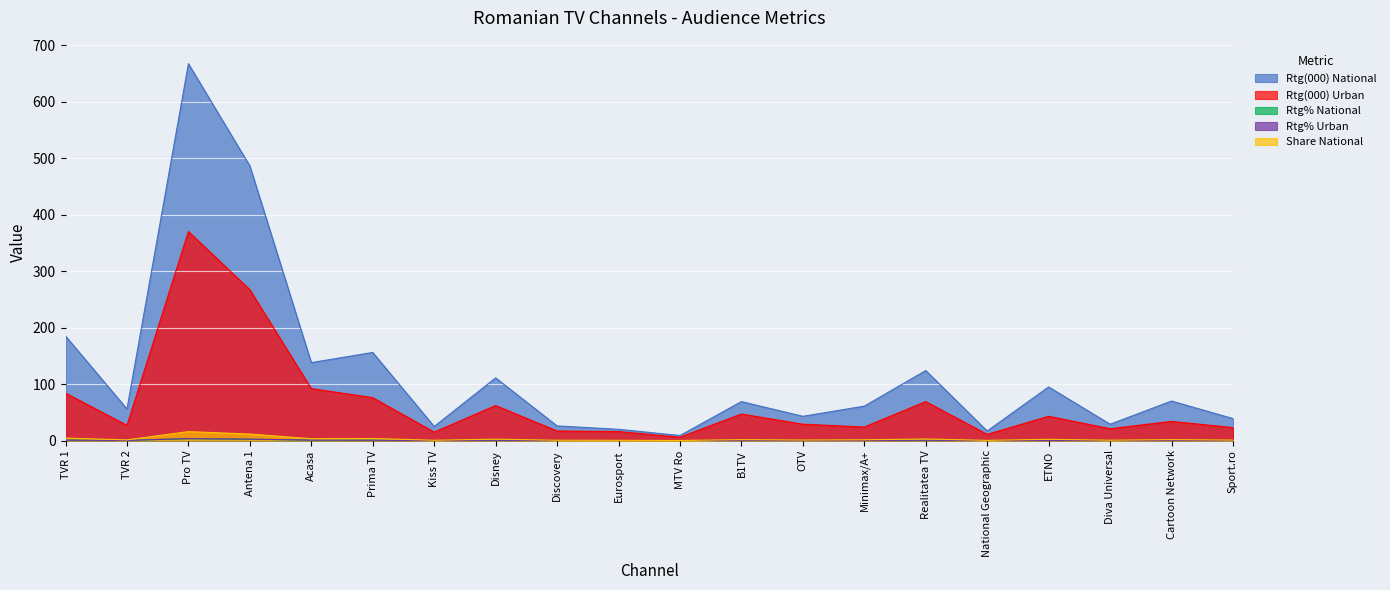

In Rtg% Urban, how many points are lower than both neighbors (excluding endpoints)?

5